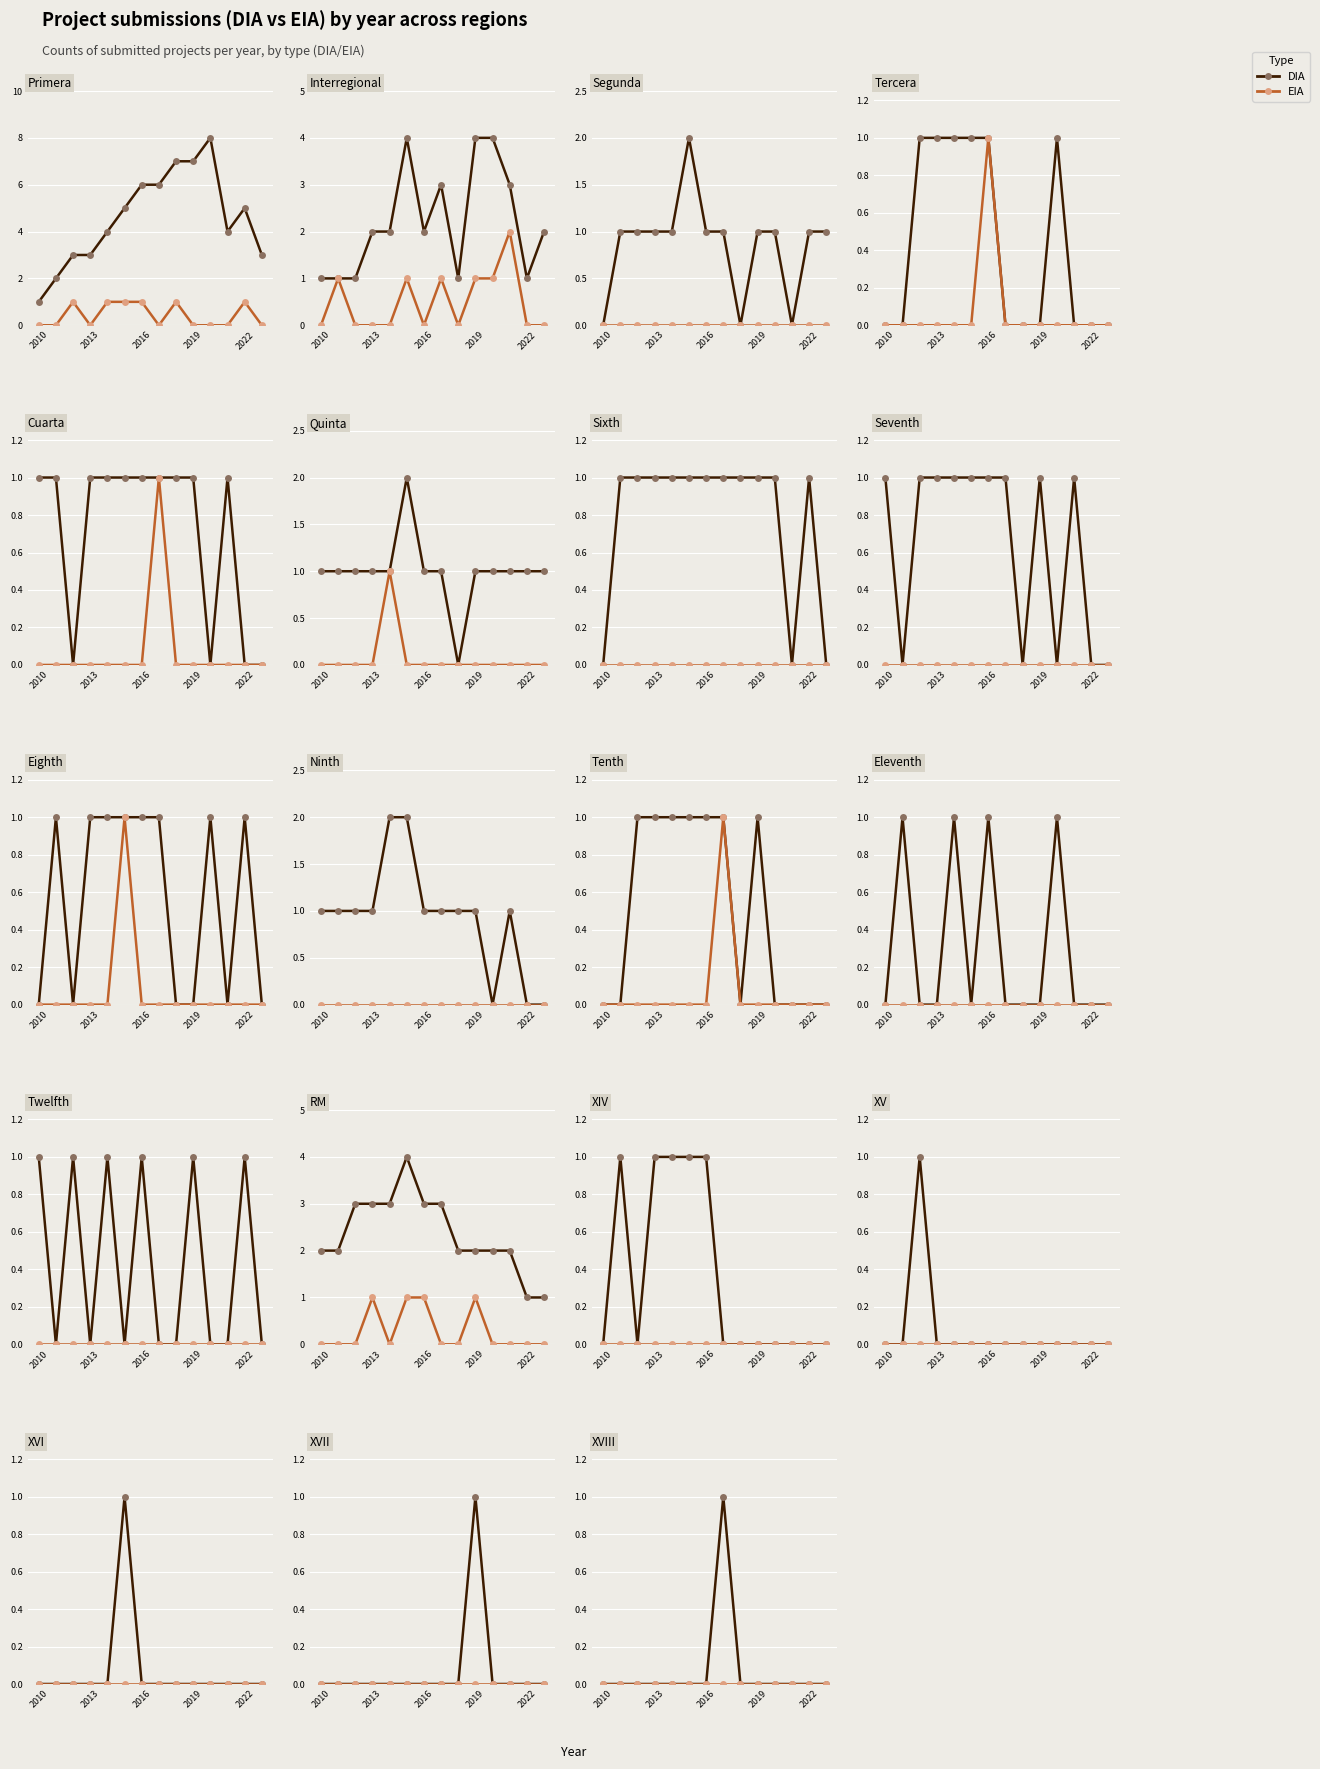

Which series changed the most between 2010 and 10?

DIA